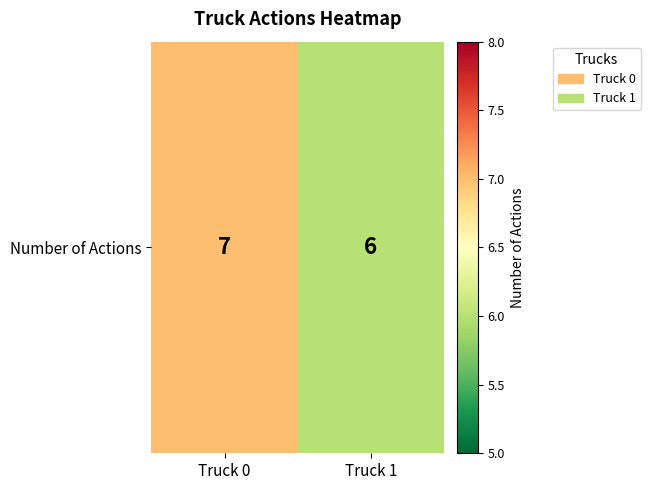

The value at Truck 1 is 2. True or false?

False